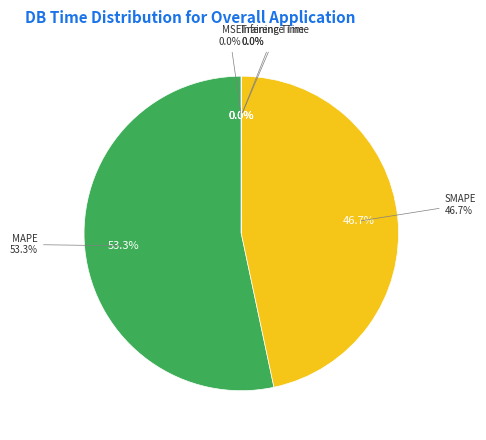

To the nearest percent, what is the difference between the largest and smallest slice percentages?

53%